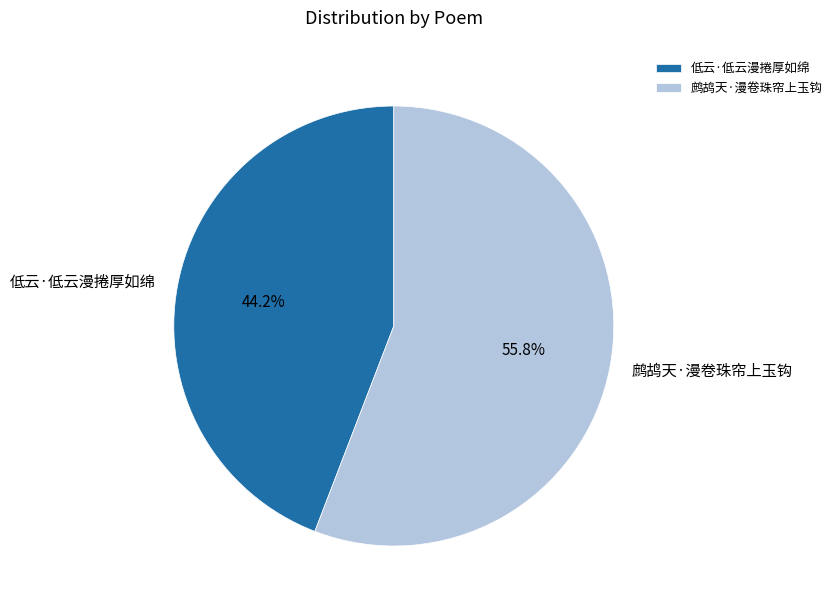

What percentage do 鹧鸪天·漫卷珠帘上玉钩 and 低云·低云漫捲厚如绵 together represent?

100.0%